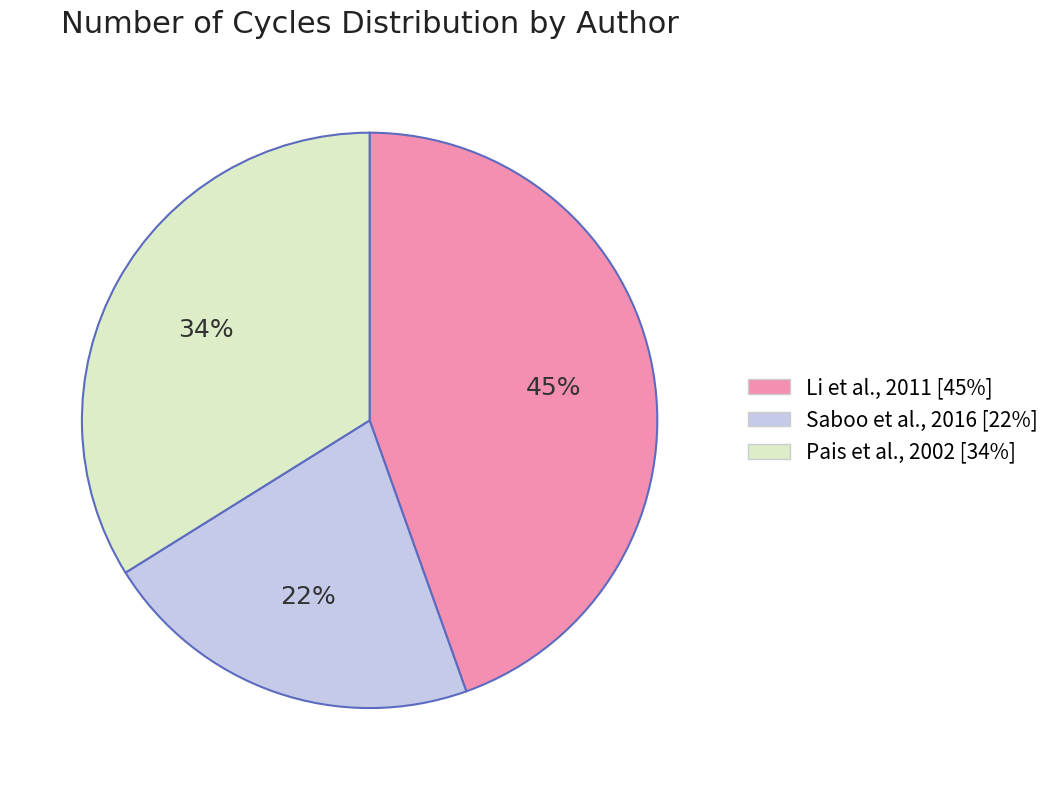

Count the number of slices in the pie.

3